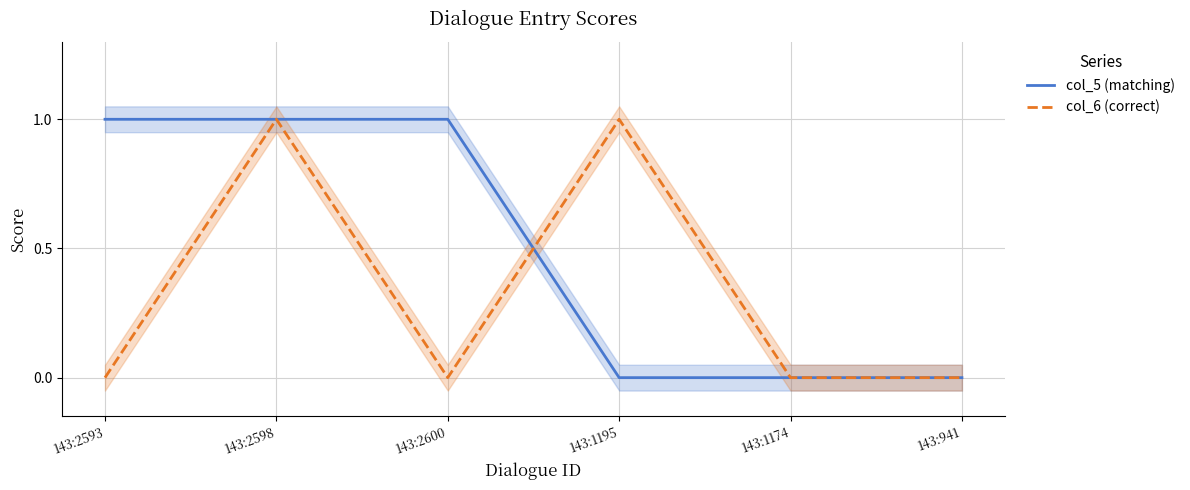

True or false: col_6 (correct) and col_5 (matching) intersect in this chart.

True